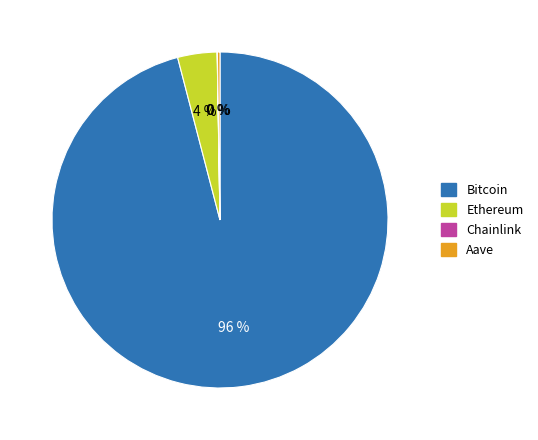

To the nearest percent, what is the average slice percentage?

25%